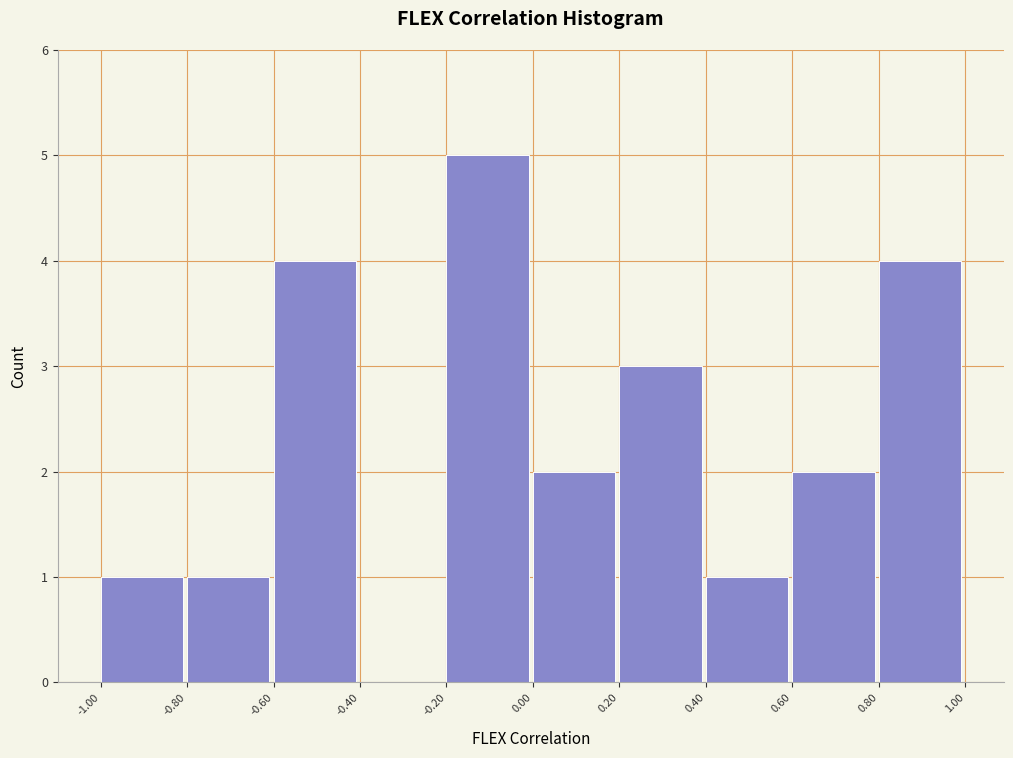

Over which range of the x-axis is the bar tallest?

-0.20 to 0.00